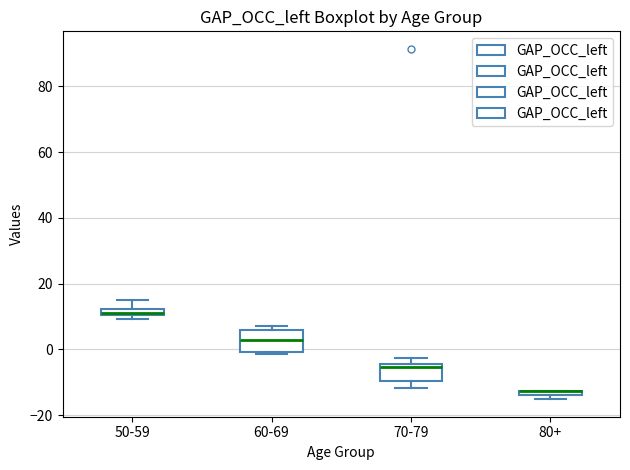

Where does the median line of the box for 60-69 sit on the y-axis? The values are not printed on the chart, so give them approximately, as read against the axis.

2